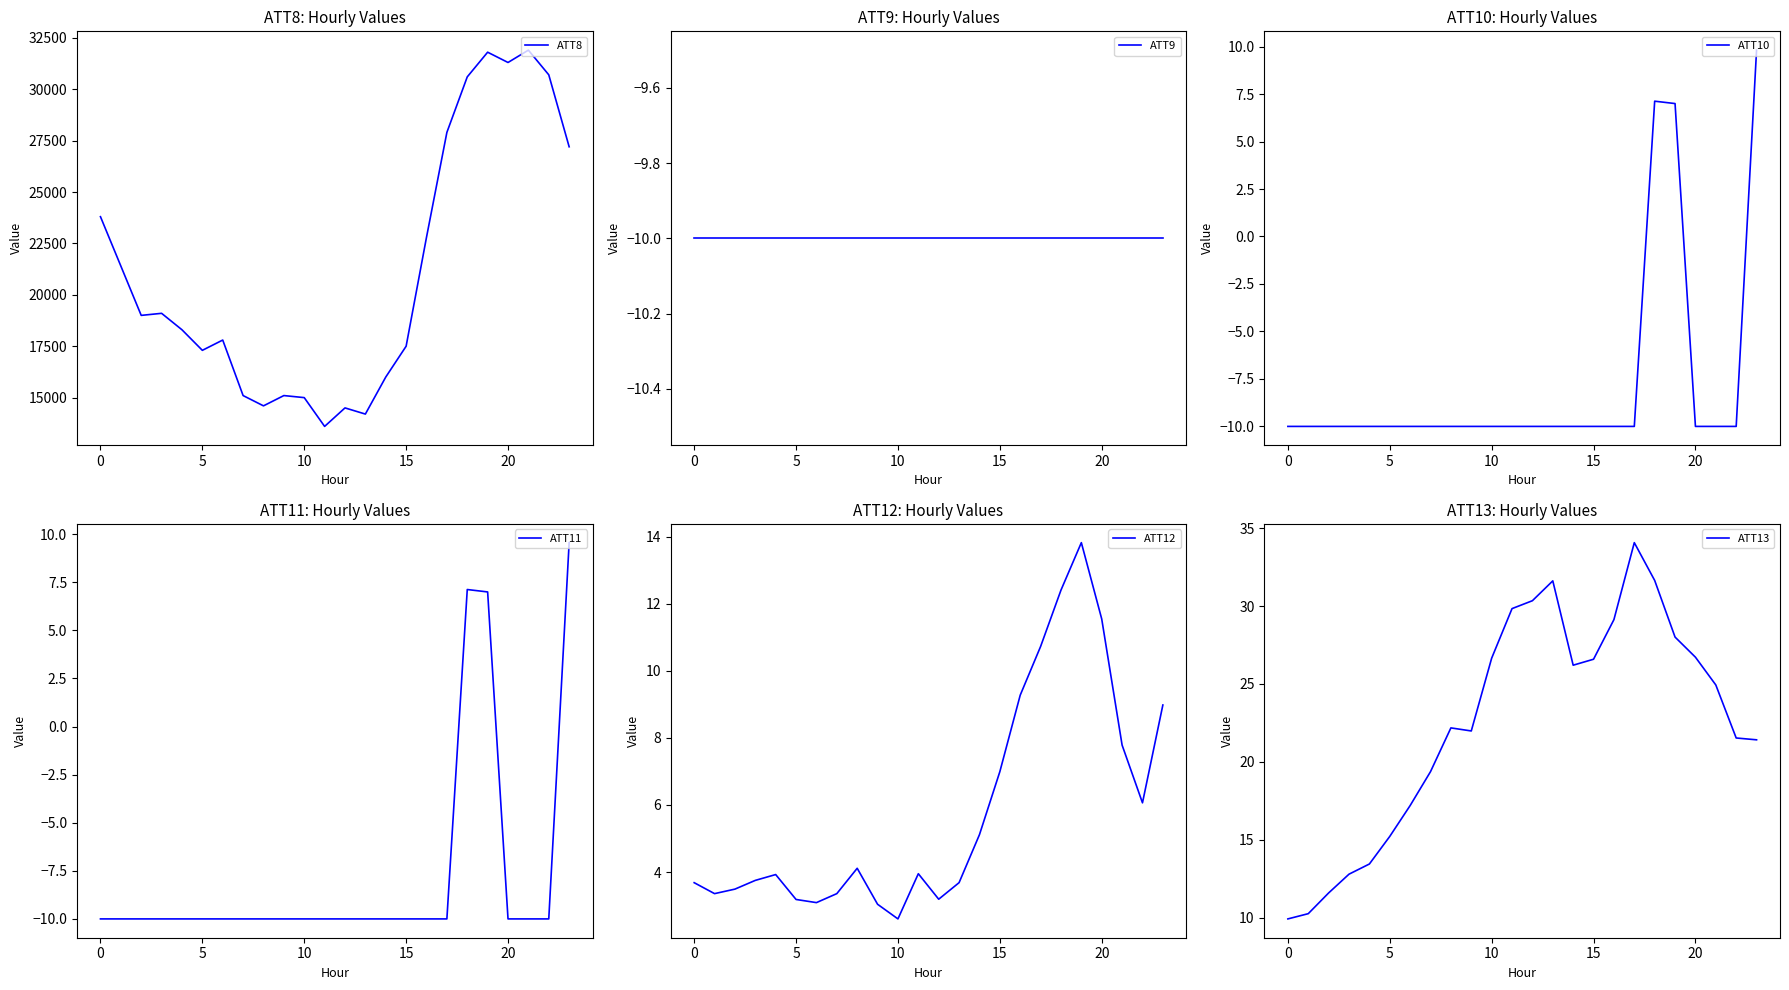

What is the sum of all ATT12 values?

141.1